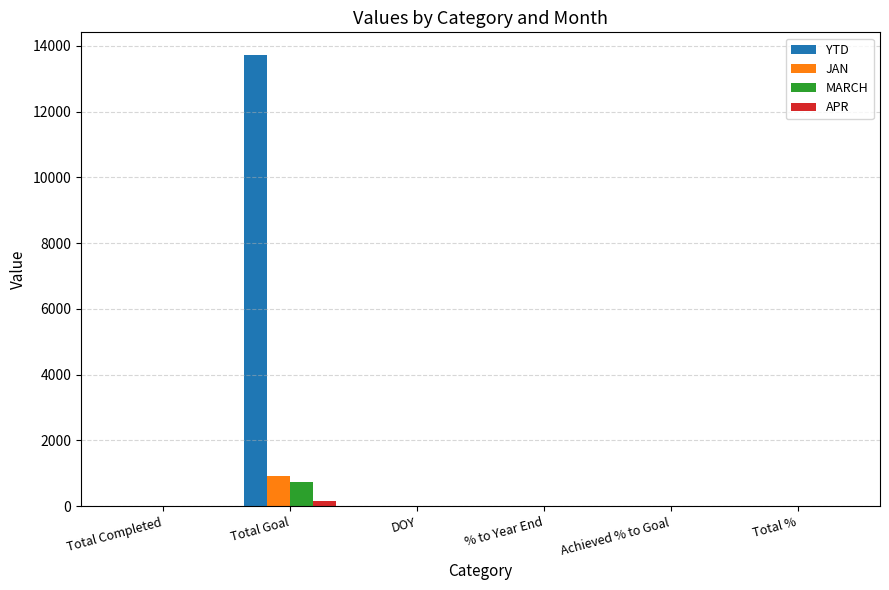

What is the approximate value of JAN at Total Goal?

921.0